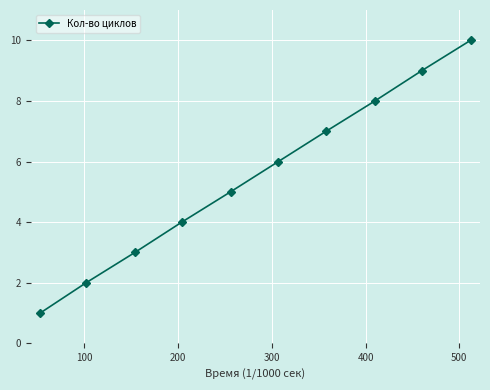

What is the maximum value shown in the chart?

10